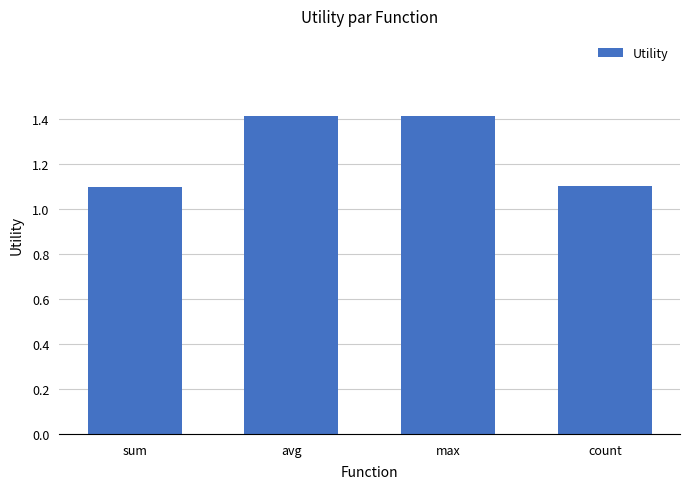

Reading left to right, what are all the values shown in this chart?

sum=1.1	avg=1.4	max=1.4	count=1.1